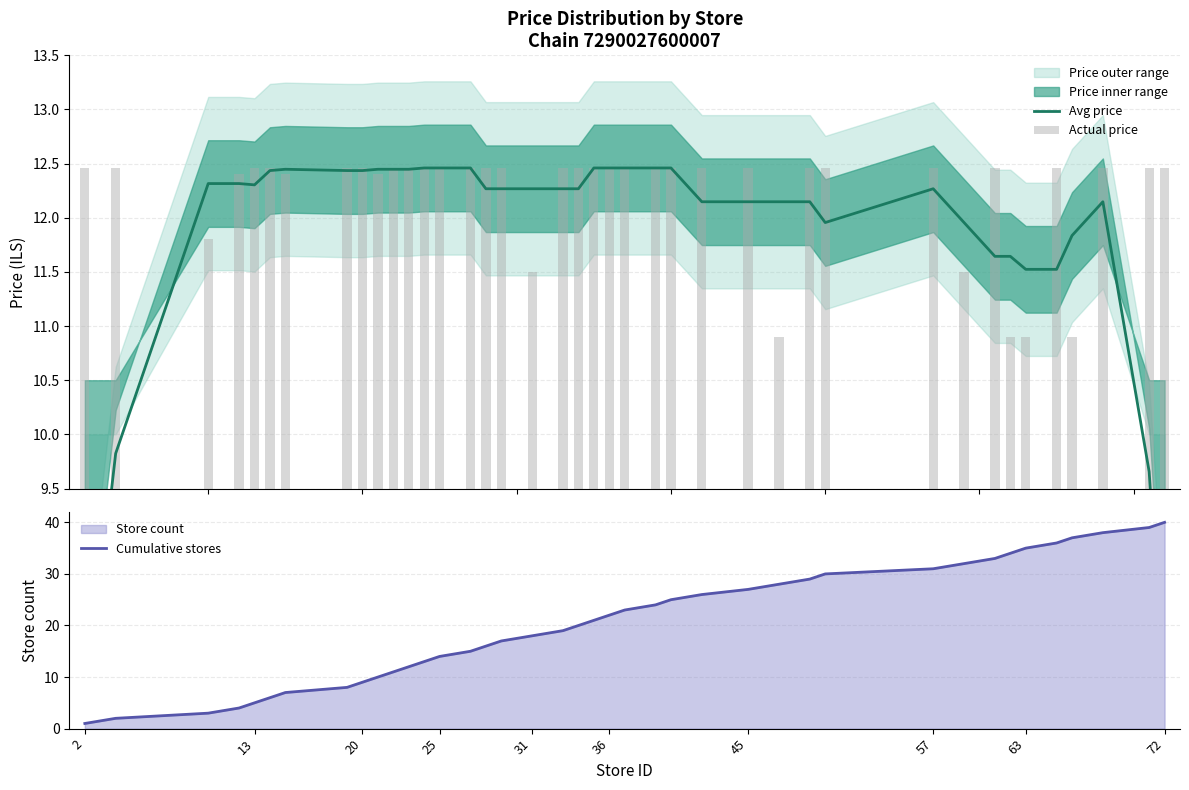

True or false: Cumulative stores has a value of 9 at 13.

False